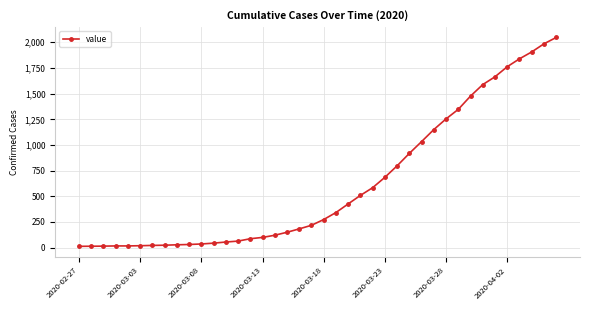

What is the maximum value shown in the chart?

2047